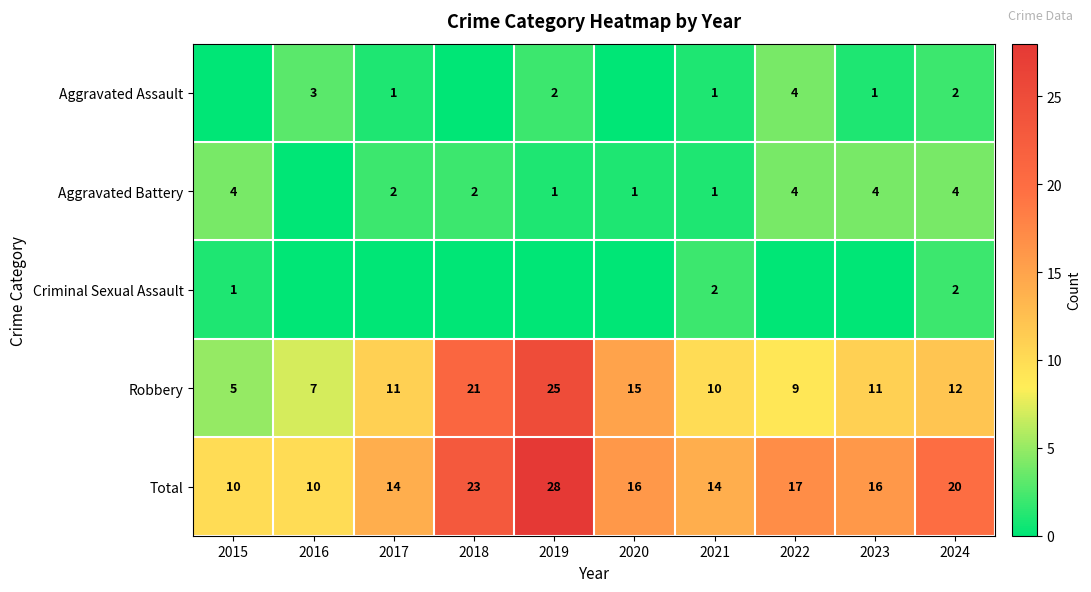

What is the highest value of the Total series?

28